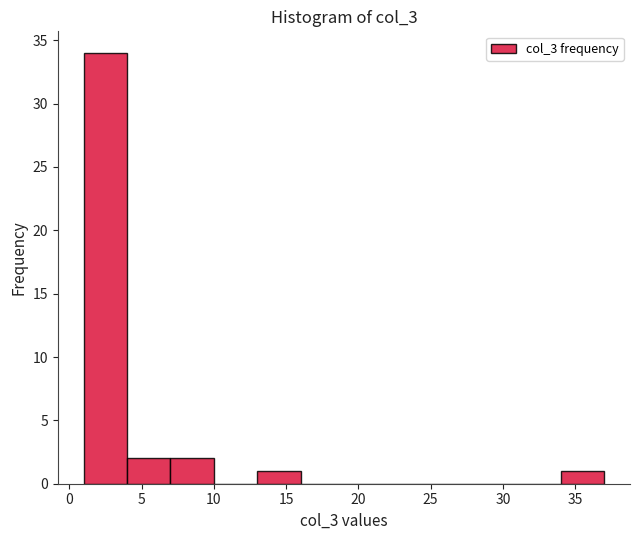

Reading left to right, list every bar in this chart as the range it spans on the x-axis followed by its height. The values are not printed on the chart, so give them approximately, as read against the axis.

1 to 4: 34
4 to 7: 2
7 to 10: 2
10 to 13: 0
13 to 16: 1
16 to 19: 0
19 to 22: 0
22 to 25: 0
25 to 28: 0
28 to 31: 0
31 to 34: 0
34 to 37: 1